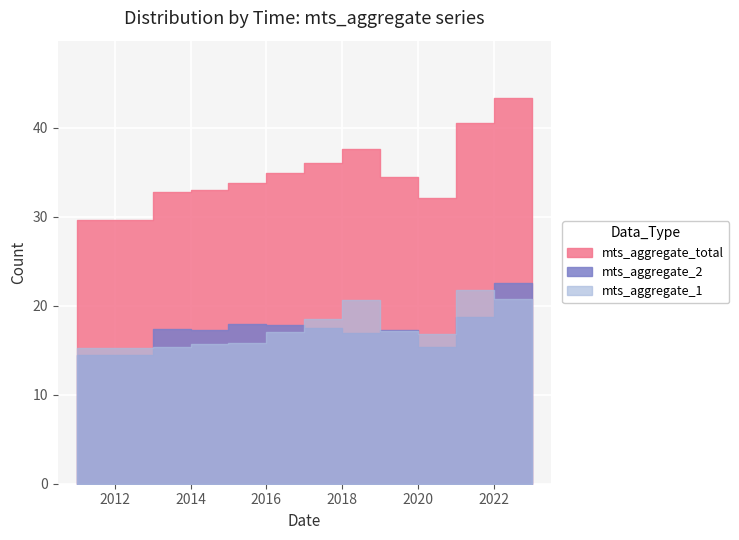

How many values in the mts_aggregate_2 series are below 17?

4